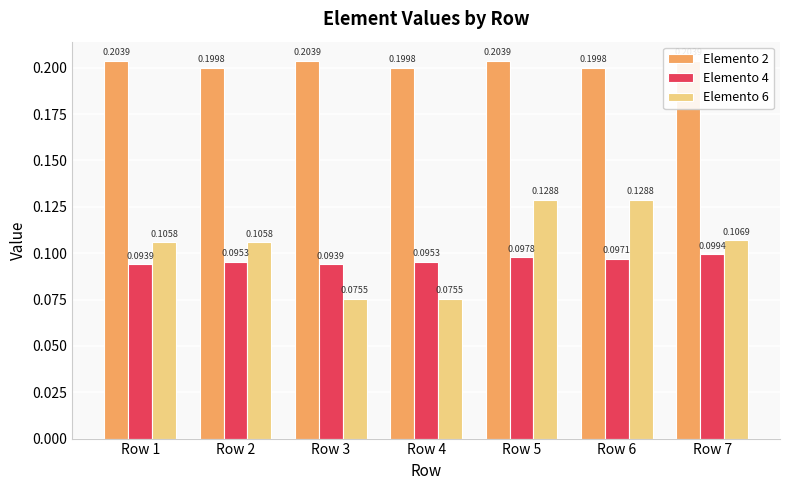

Rank the series by their maximum value, from lowest to highest.

Elemento 4, Elemento 6, Elemento 2